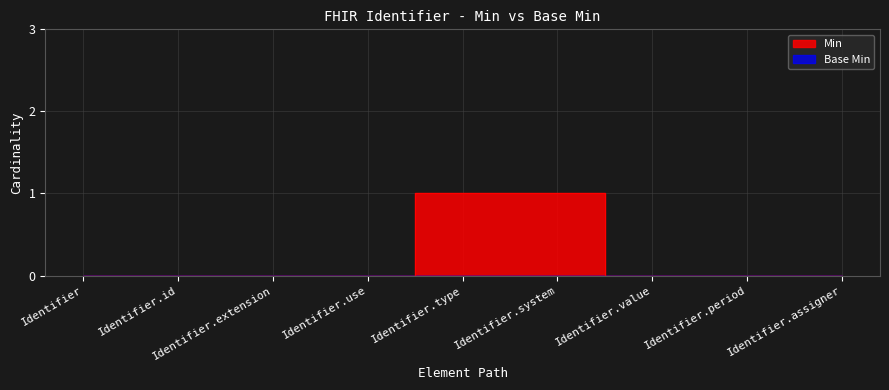

The value at Identifier.system is 1. True or false?

True